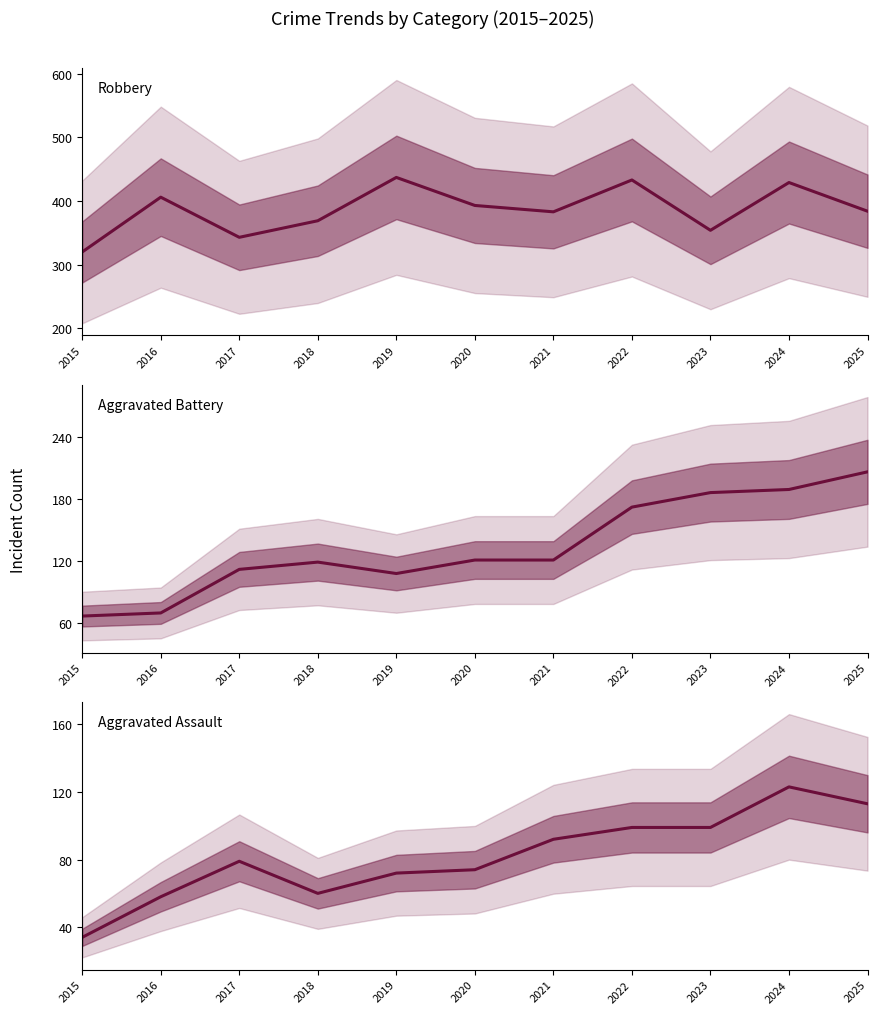

At which category does Robbery reach its first local valley?

2017